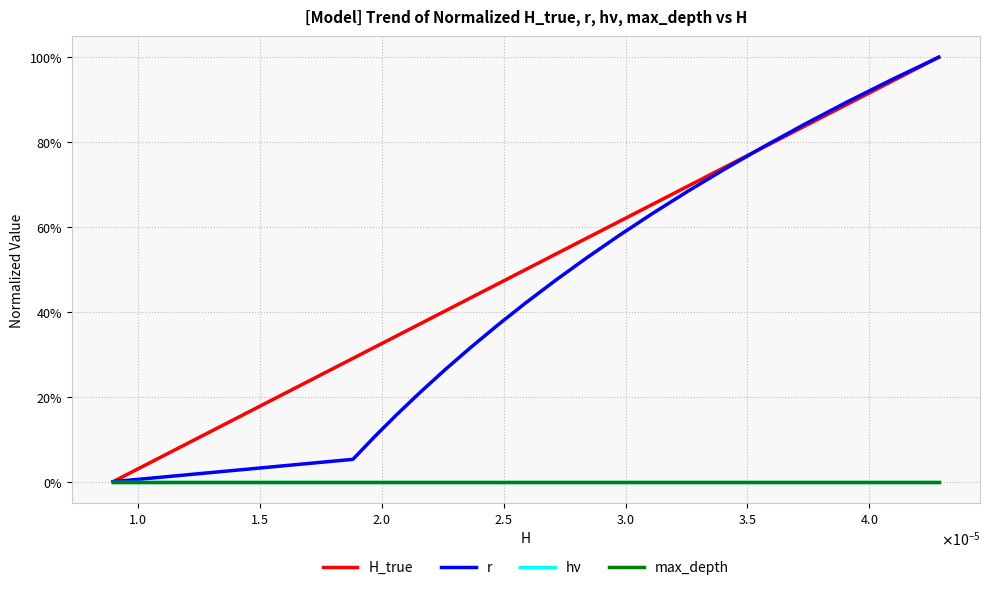

What is the maximum value shown in the chart?

1.0